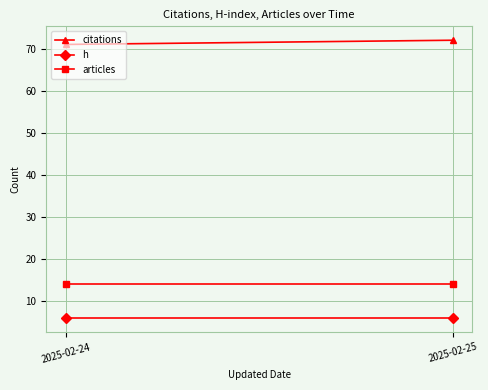

Reading right to left, extract all data points from this chart.

citations: 72	71
h: 6	6
articles: 14	14